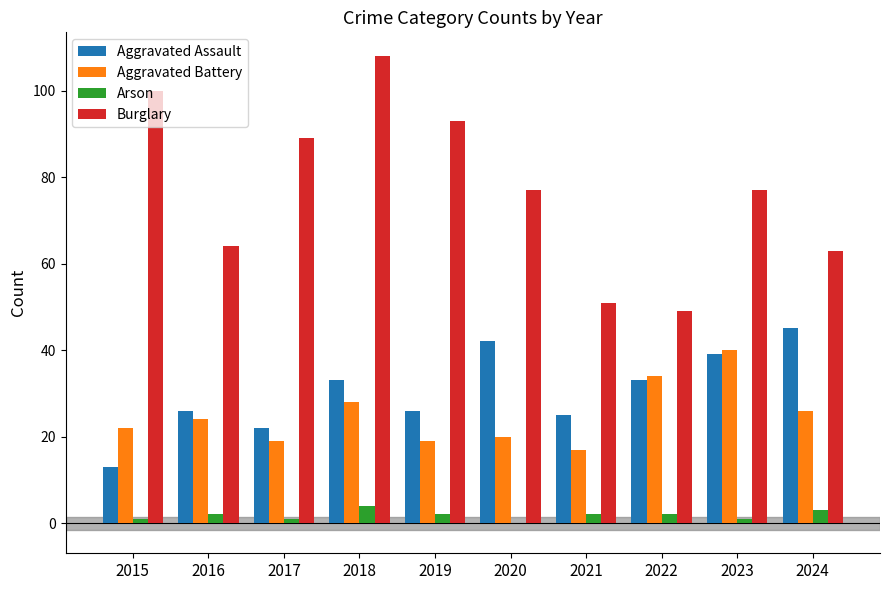

What is the sum of all Burglary values?

771